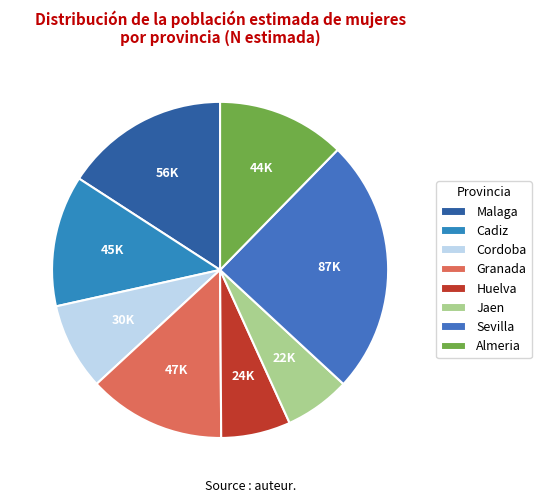

Is Cordoba the majority of the pie?

No